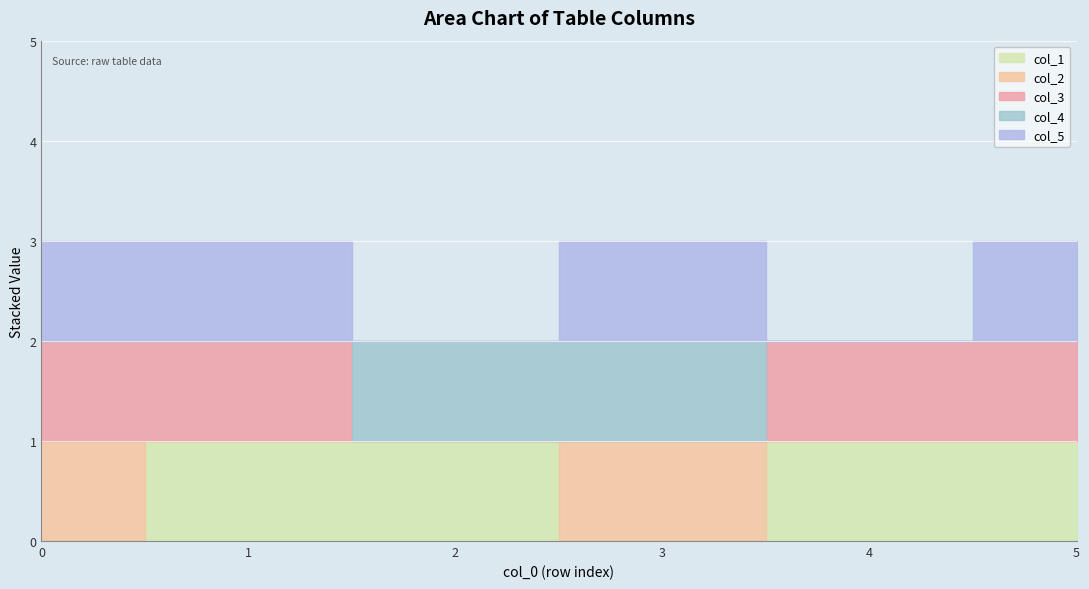

What is the difference between the second highest and minimum values in the col_4 series?

1